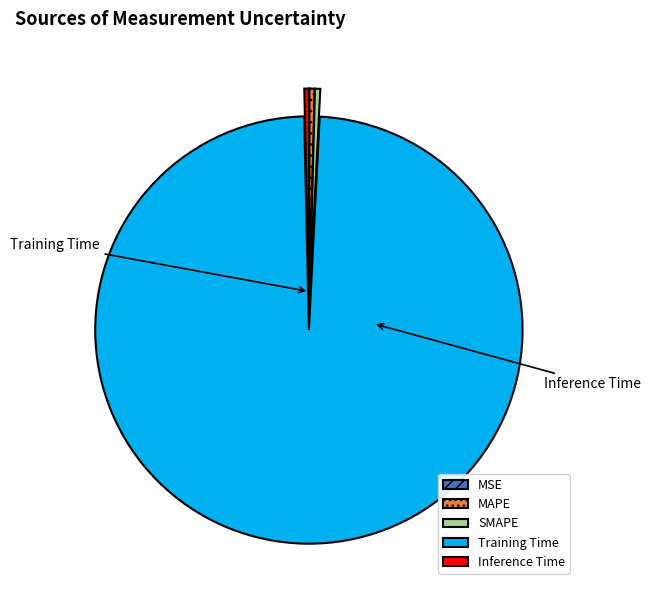

Between MSE and SMAPE, which is larger?

SMAPE